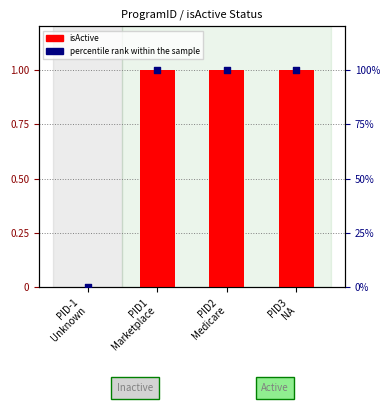

What is the total value across all series at PID3
NA?

101